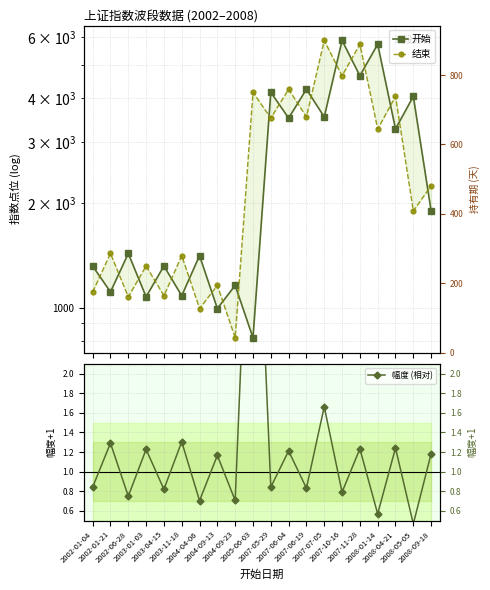

Reading left to right, what are all the values shown in this chart?

开始: 1316.5	1108.6	1431.2	1073.5	1317.3	1081.0	1410.4	993.3	1157.9	818.0	4168.3	3511.4	4253.0	3537.4	5877.2	4648.8	5731.8	3267.6	4055.8	1896.0
结束: 1108.6	1431.2	1073.5	1317.3	1081.0	1410.4	993.3	1157.9	818.0	4168.3	3511.4	4253.0	3537.4	5877.2	4648.8	5731.8	3267.6	4055.8	1896.0	2243.7
幅度 (相对): 0.8	1.3	0.8	1.2	0.8	1.3	0.7	1.2	0.7	5.1	0.8	1.2	0.8	1.7	0.8	1.2	0.6	1.2	0.5	1.2